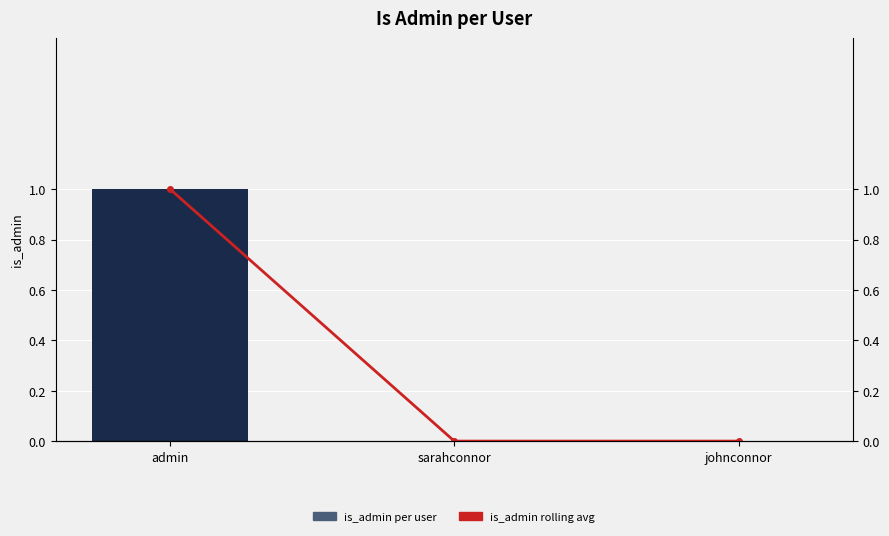

Which label corresponds to the largest value in the chart?

admin